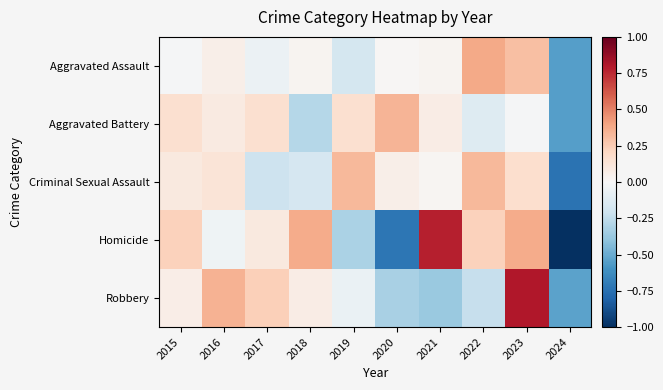

What is the difference between the highest and lowest values at 2023?

0.8